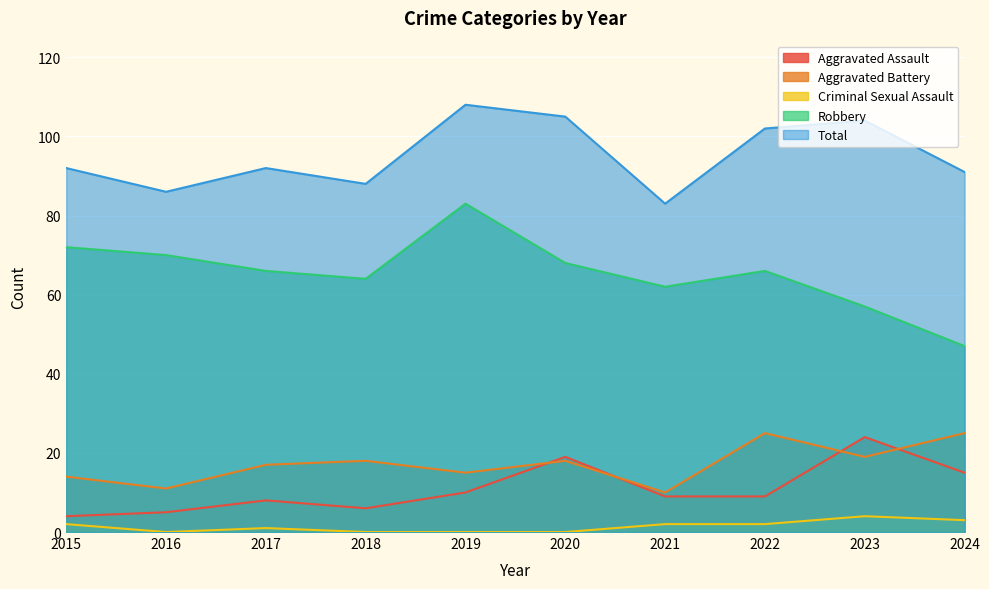

The value of Aggravated Battery at 2016 is 11. True or false?

True